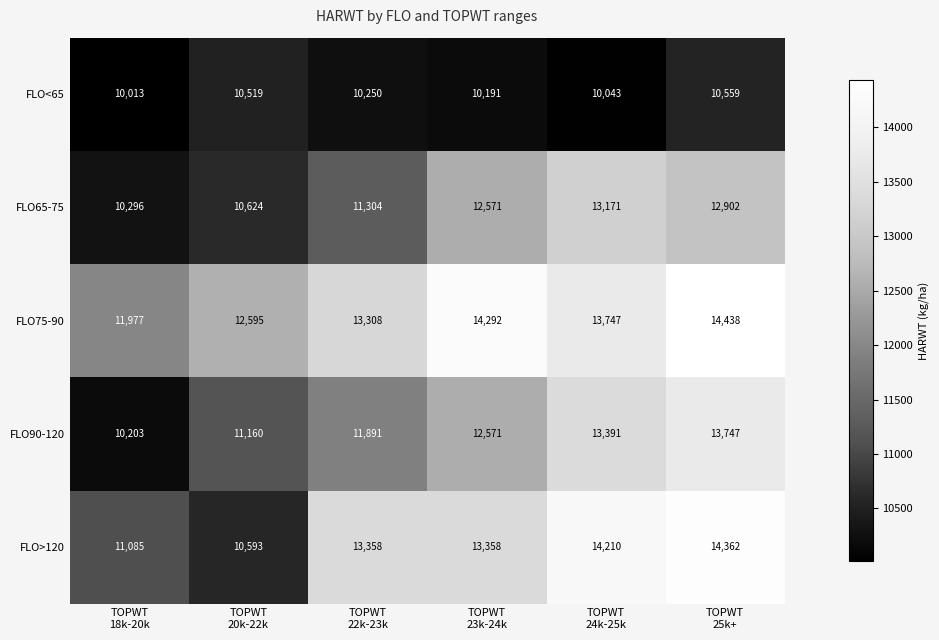

What is the minimum value shown in the chart?

10013